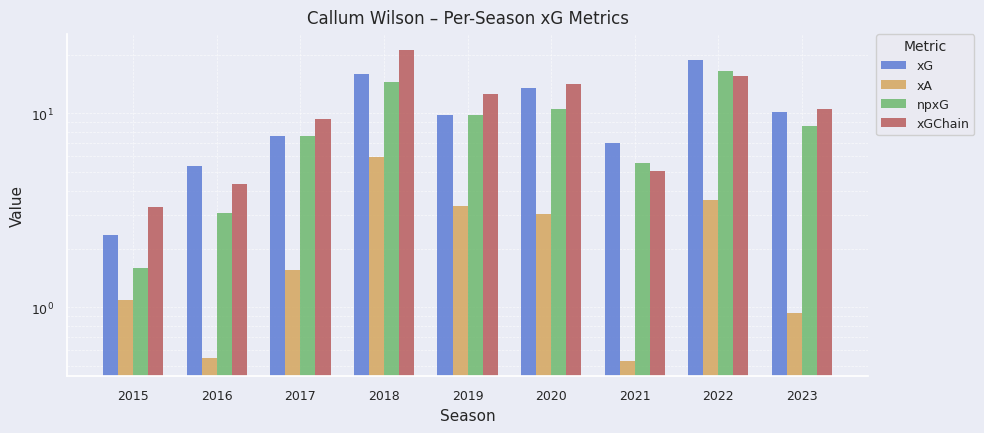

At which category is the sum across all series the highest?

2018